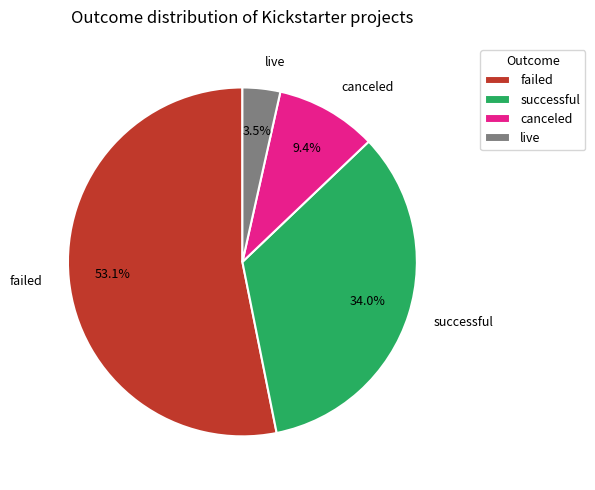

Which slice is the largest?

failed